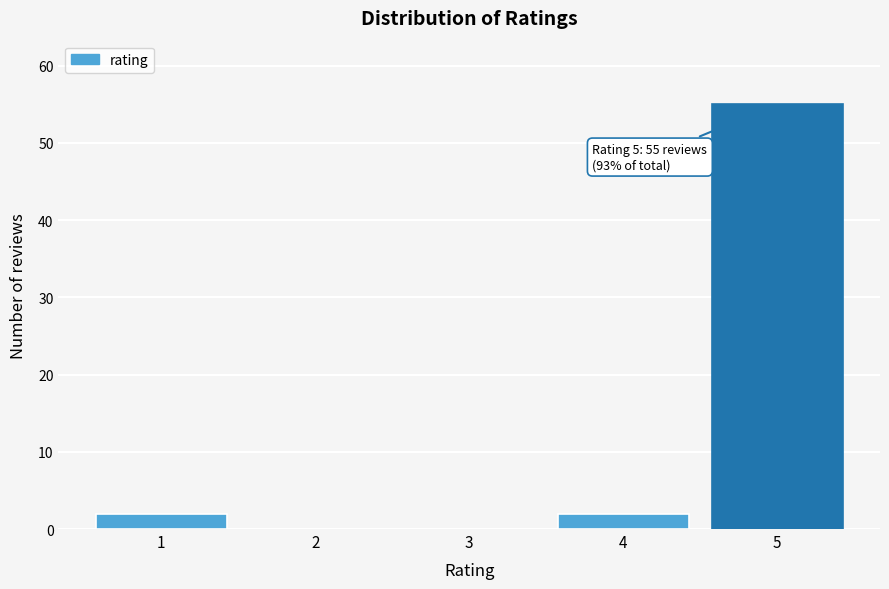

Reading left to right, transcribe all the data shown in this chart.

1=2	2=0	3=0	4=2	5=55